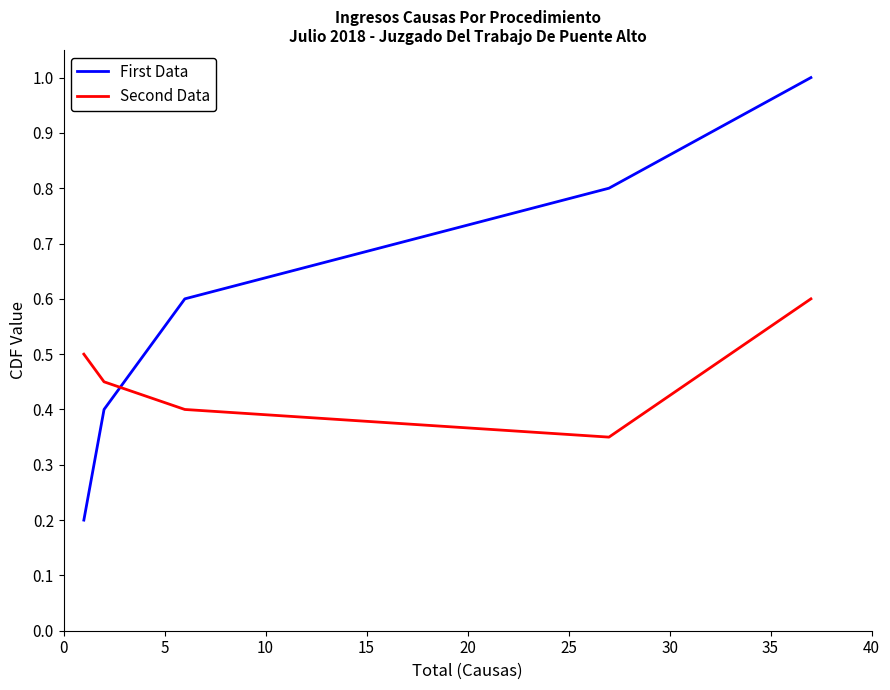

How many times do First Data and Second Data cross each other?

1